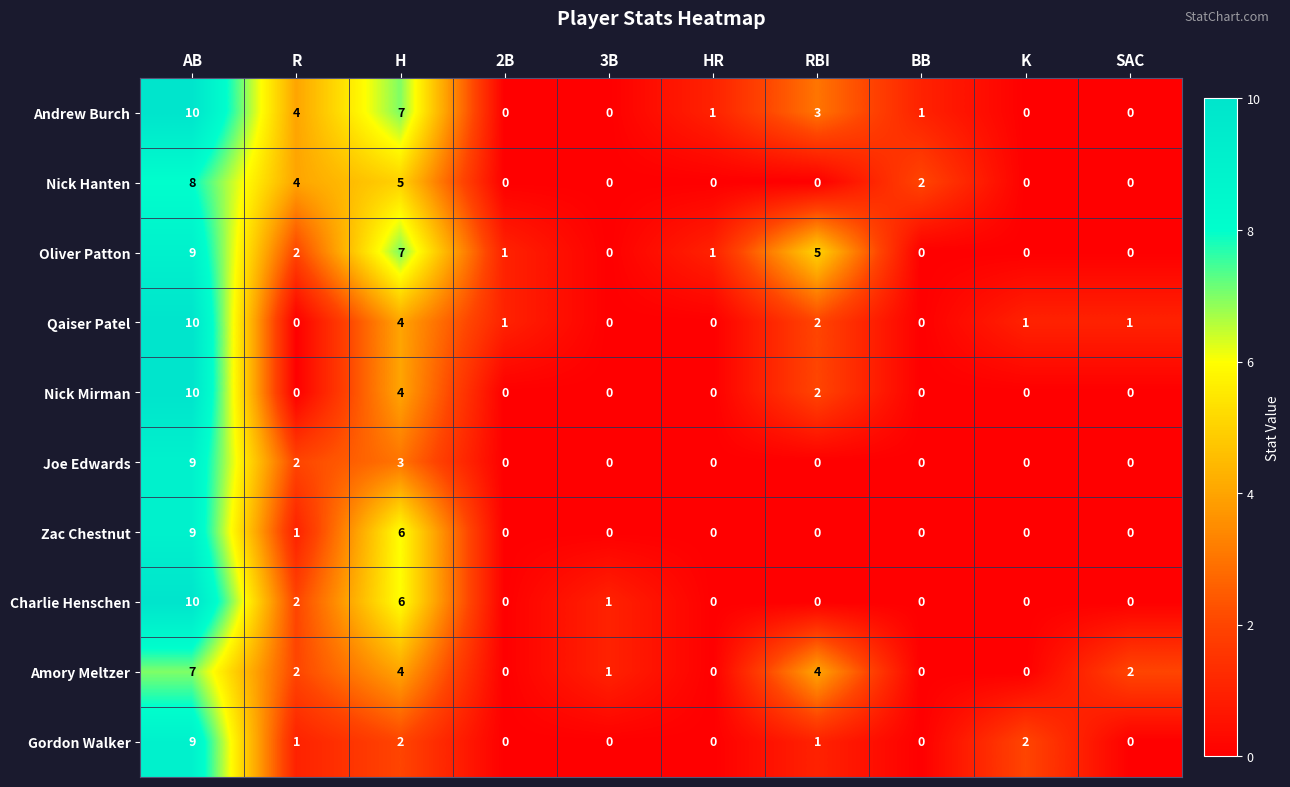

Between HR and SAC, which series saw the biggest shift?

Amory Meltzer